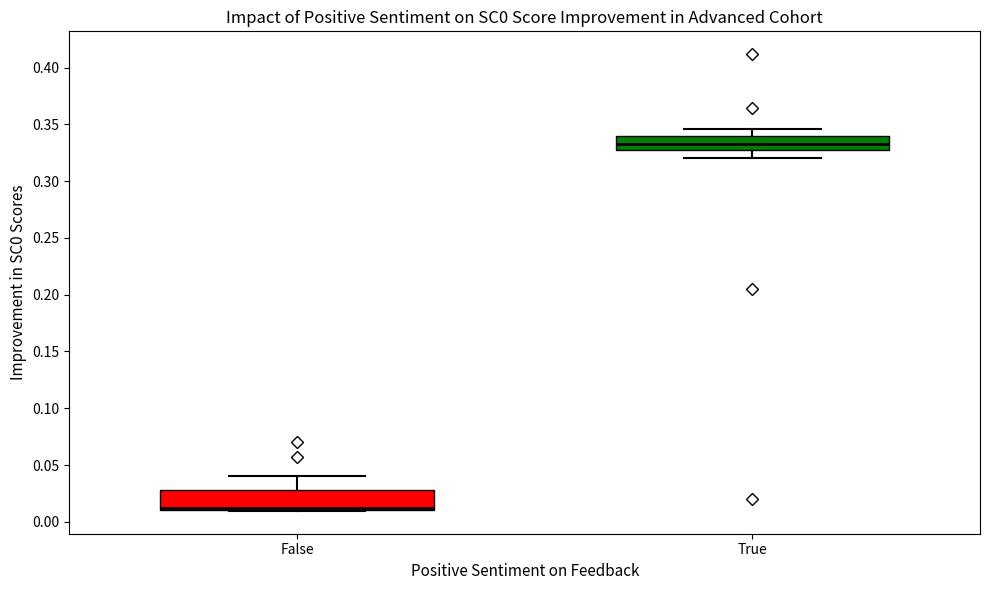

Where is the lower edge of the box for False on the y-axis? The values are not printed on the chart, so give them approximately, as read against the axis.

0.010